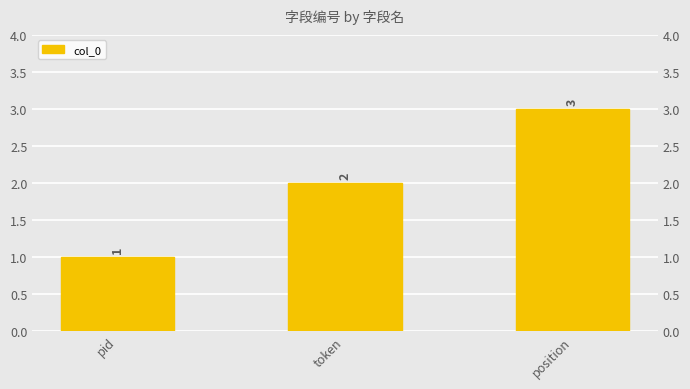

Does the chart contain any negative values?

No